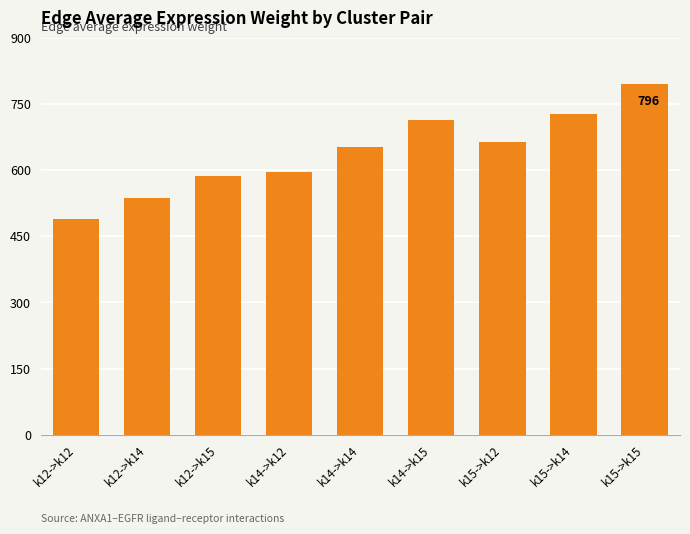

What is the minimum value shown in the chart?

489.5